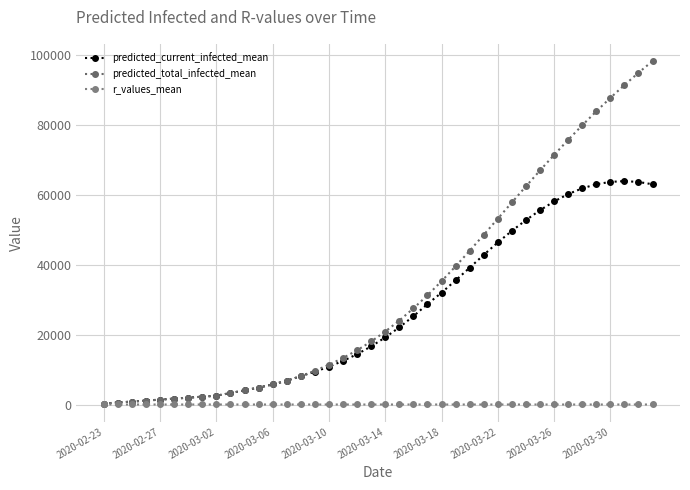

How many series are shown in this chart?

3